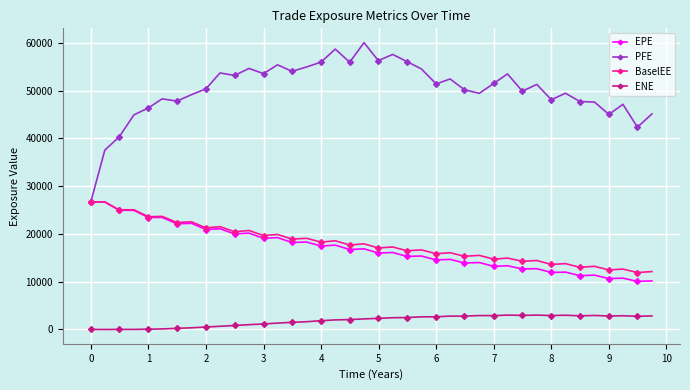

What is the greatest value displayed?

60026.8